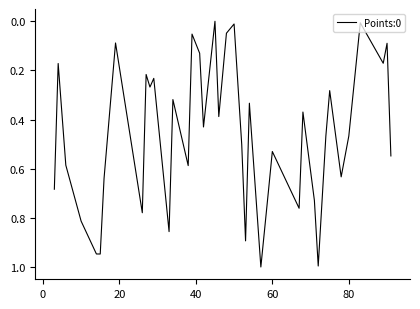

What is the difference between the maximum and minimum values?

1.0